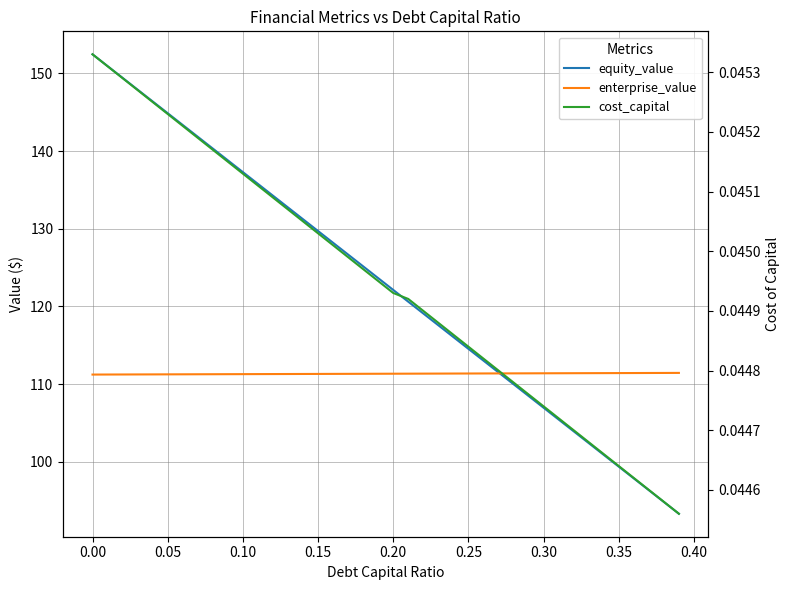

What is the difference between the maximum and minimum values in the enterprise_value series?

0.2